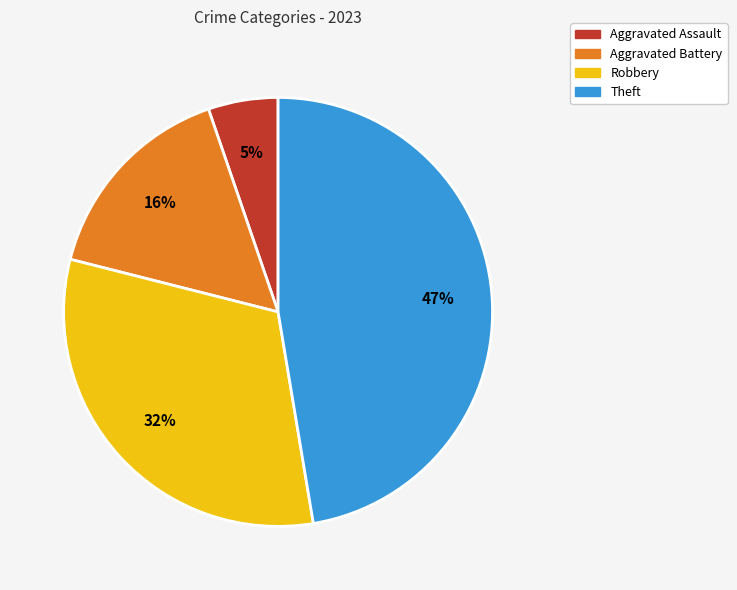

Between Theft and Robbery, which is larger?

Theft